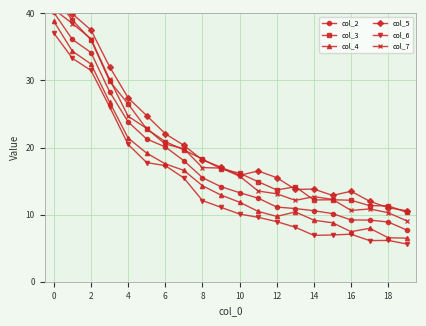

What is the difference between the highest and lowest values at 2?

6.6